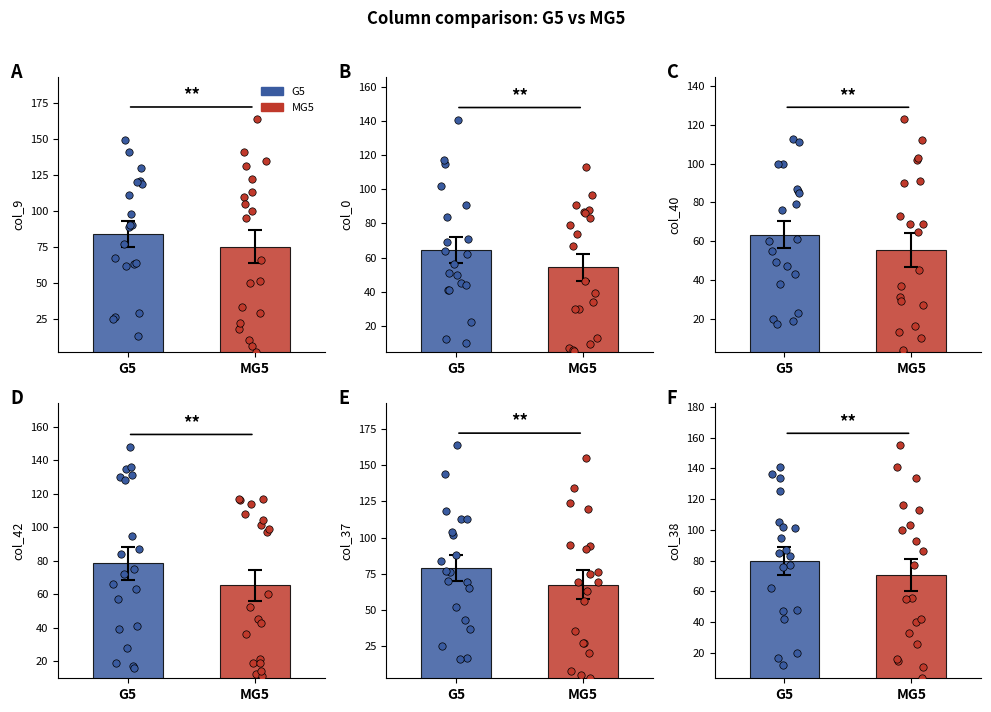

Which series reaches the maximum Y coordinate?

col_9